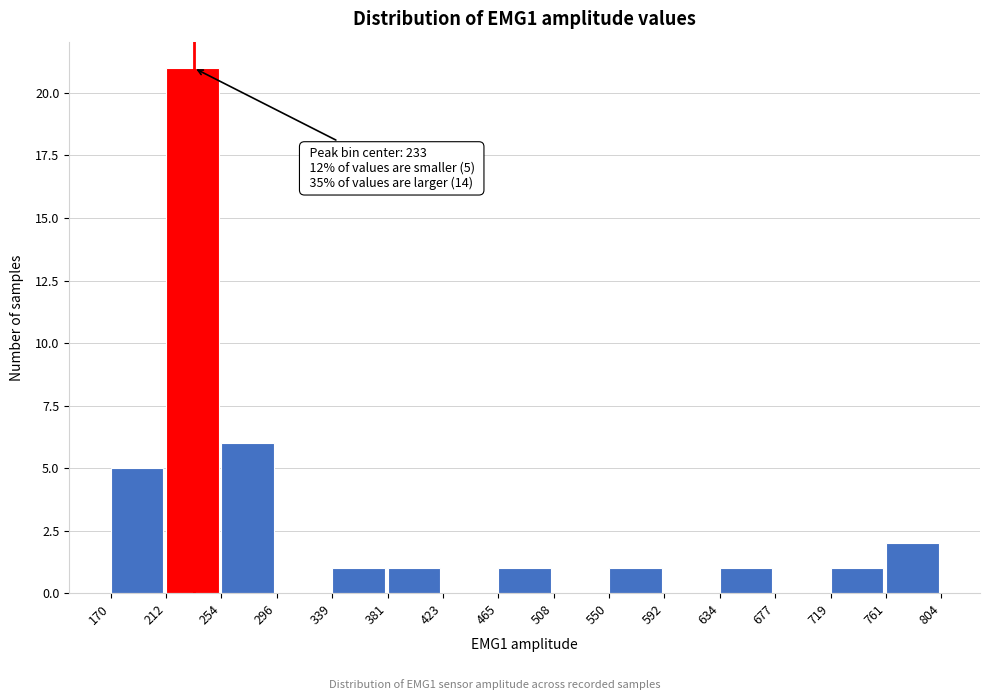

Which range on the x-axis has the tallest bar?

212 to 254